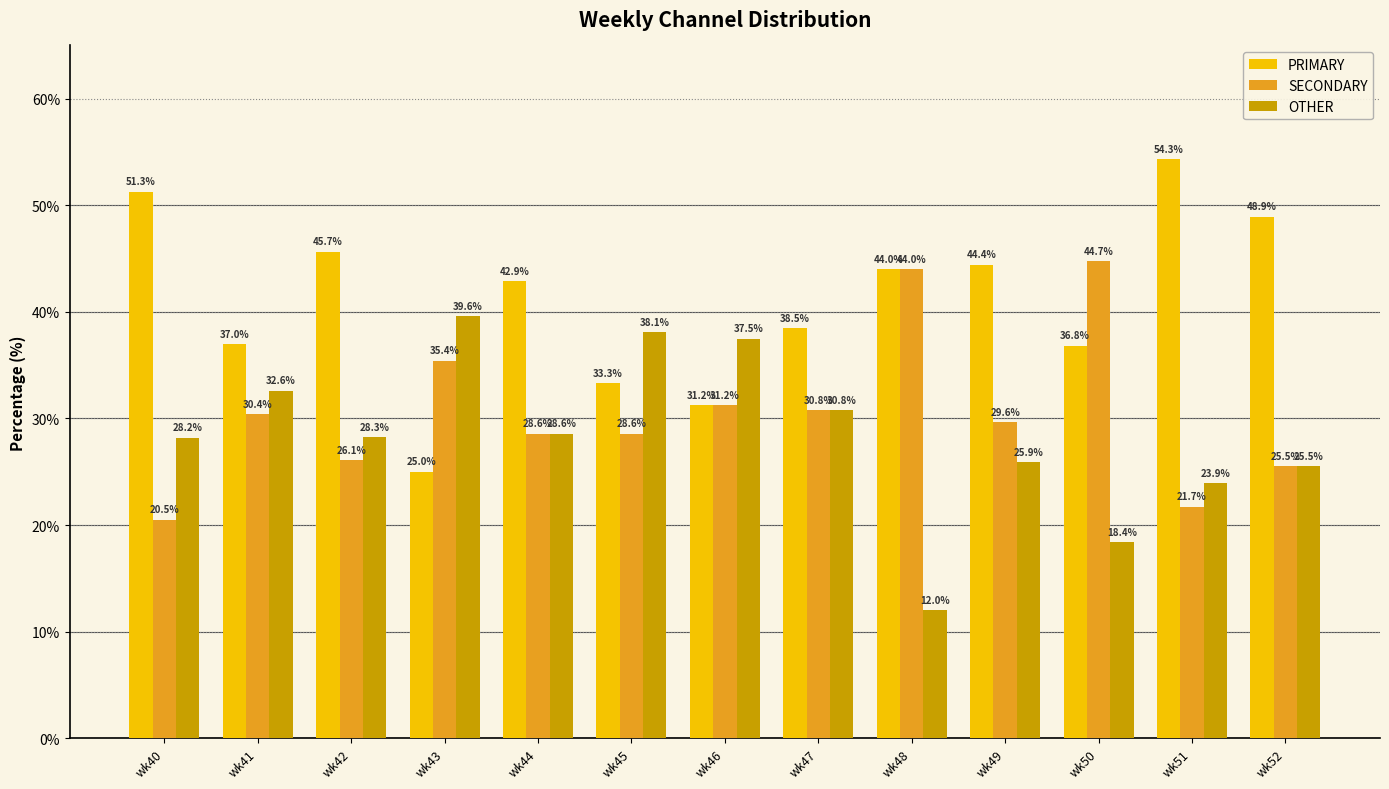

What is the difference between the OTHER values at wk41 and wk43?

7.0